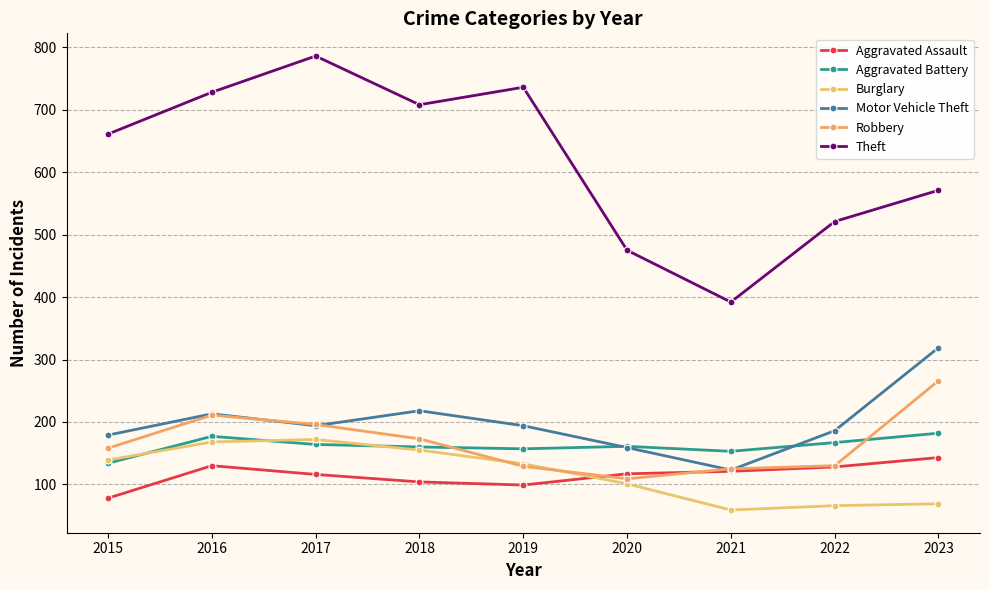

How many lines are shown in the chart?

6